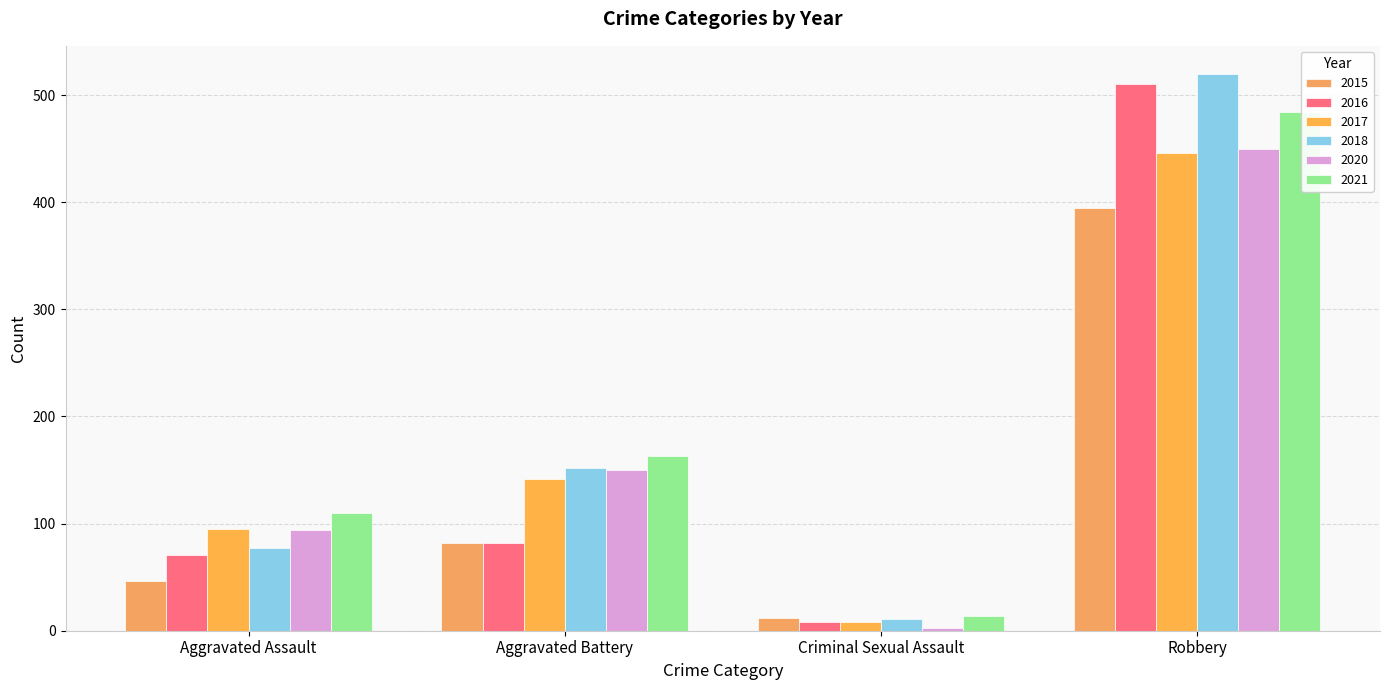

What is the lowest value of the 2018 series?

11